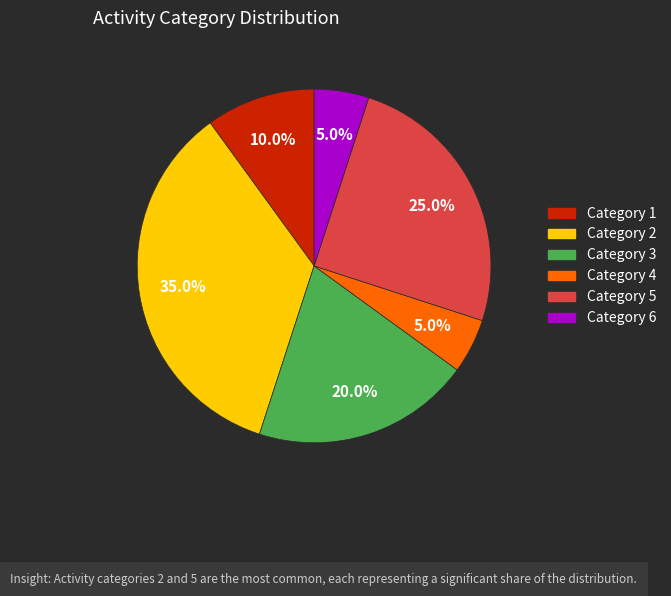

Does any single category account for the majority?

No